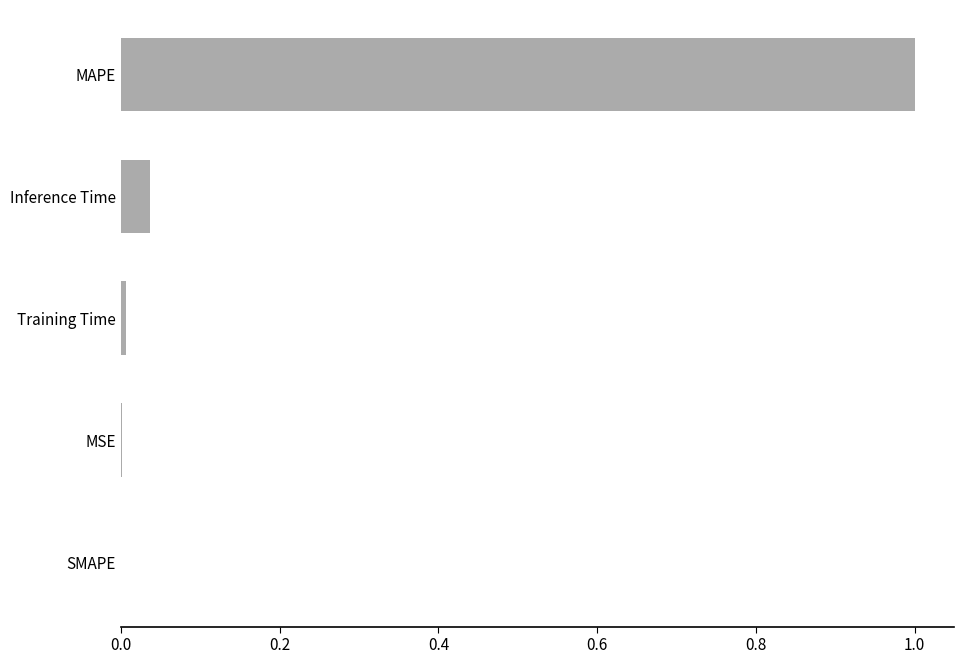

What is the sum of all values?

1.0